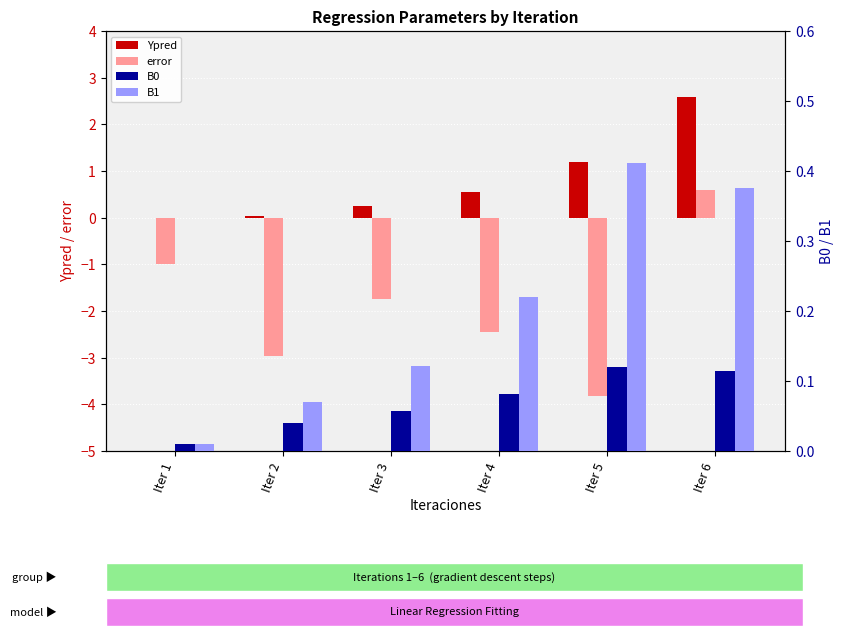

Rank the categories by error value from highest to lowest.

Iter 6, Iter 1, Iter 3, Iter 4, Iter 2, Iter 5